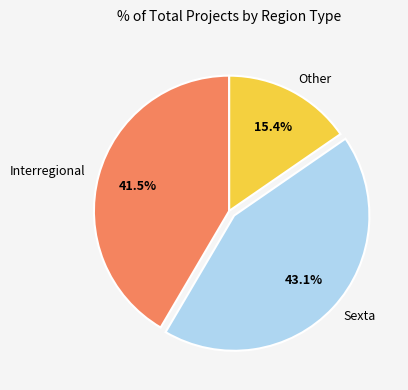

Is Other the majority of the pie?

No